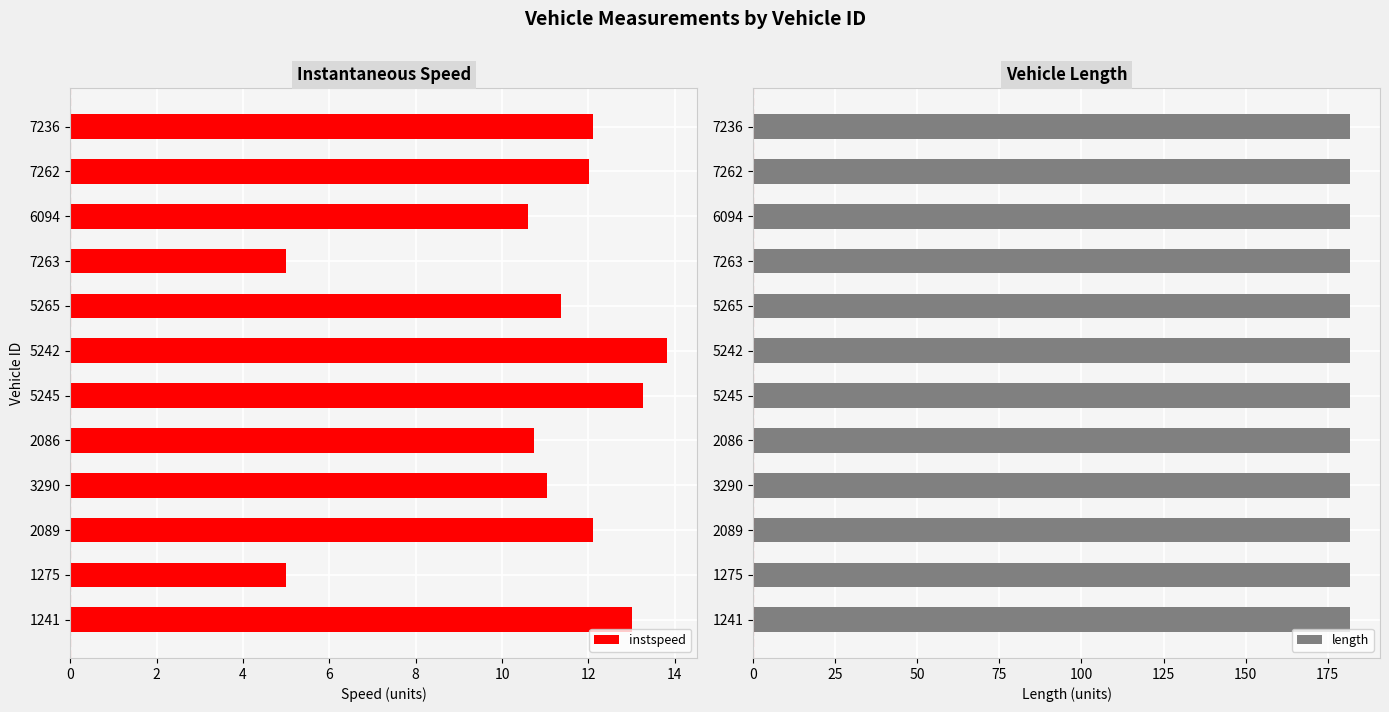

What is the minimum value for instspeed?

5.0